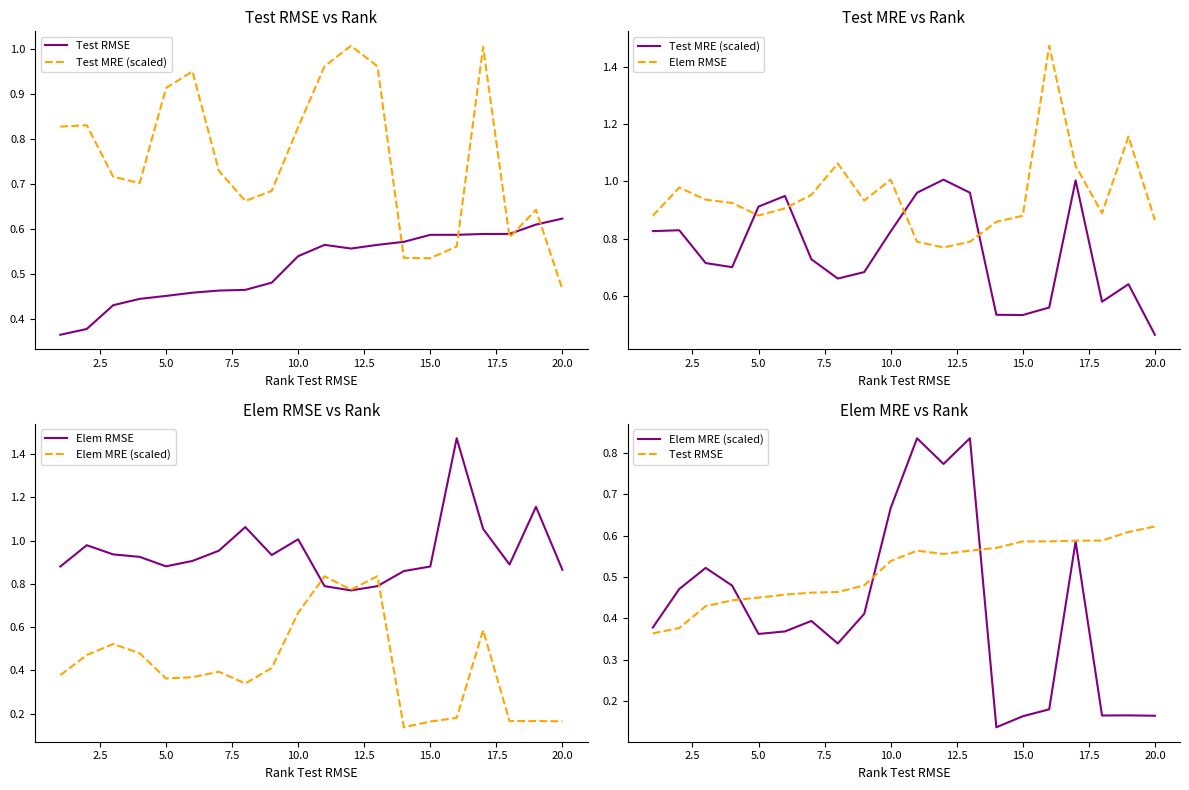

Reading right to left, list all the values displayed in this chart.

Test RMSE: 0.6	0.6	0.6	0.6	0.6	0.6	0.6	0.6	0.6	0.6	0.5	0.5	0.5	0.5	0.5	0.5	0.4	0.4	0.4	0.4
Test MRE (scaled): 0.5	0.6	0.6	1.0	0.6	0.5	0.5	1.0	1.0	1.0	0.8	0.7	0.7	0.7	0.9	0.9	0.7	0.7	0.8	0.8
Elem RMSE: 0.9	1.2	0.9	1.1	1.5	0.9	0.9	0.8	0.8	0.8	1.0	0.9	1.1	1.0	0.9	0.9	0.9	0.9	1.0	0.9
Elem MRE (scaled): 0.2	0.2	0.2	0.6	0.2	0.2	0.1	0.8	0.8	0.8	0.7	0.4	0.3	0.4	0.4	0.4	0.5	0.5	0.5	0.4